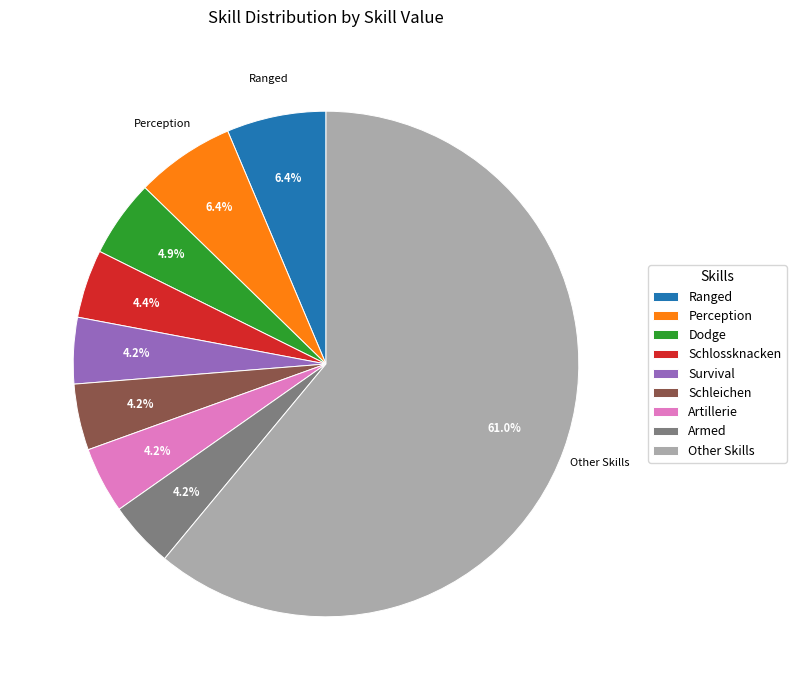

What portion of the pie excludes Schlossknacken?

95.6%